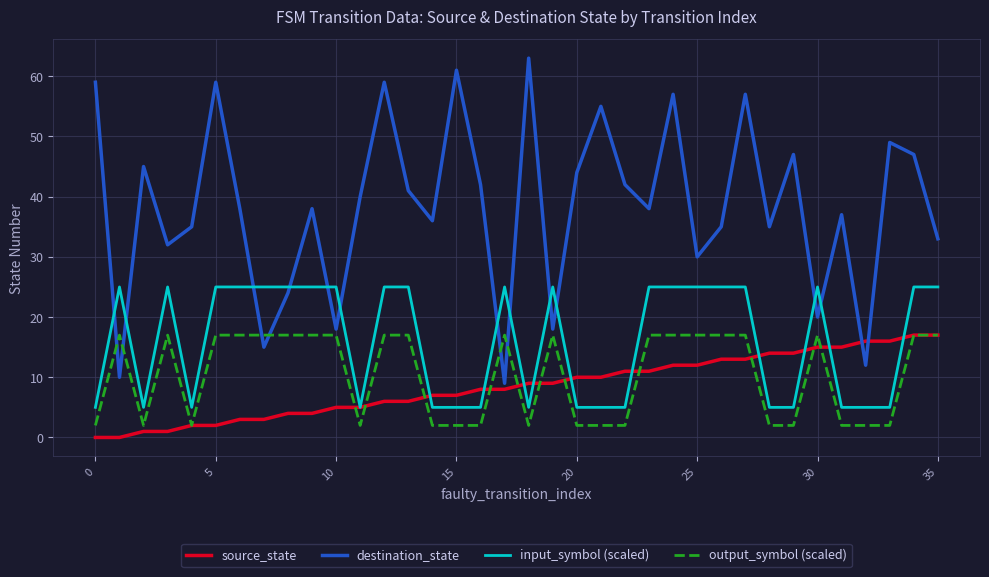

What is the maximum value for output_symbol (scaled)?

17